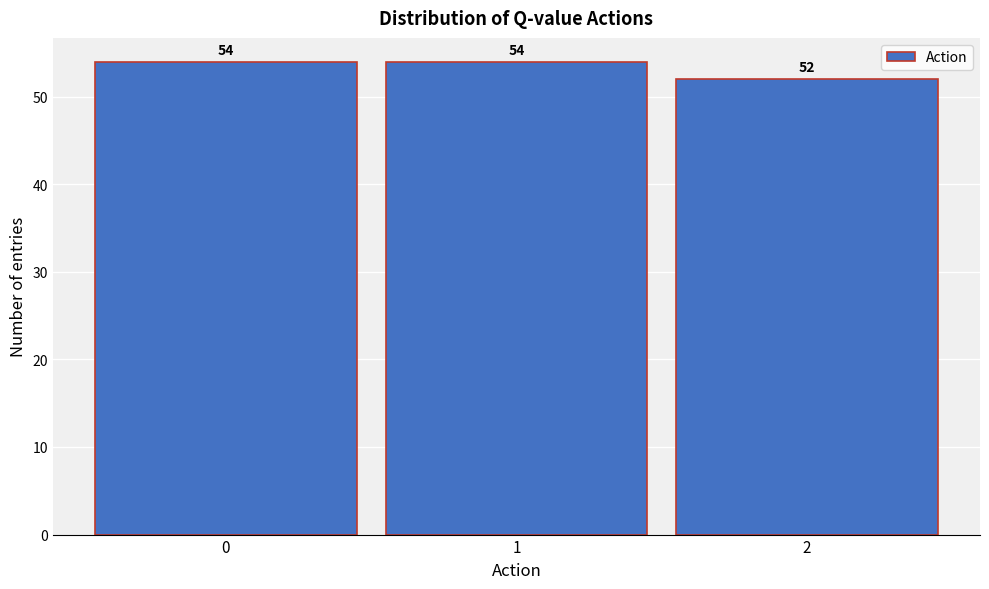

Reading left to right, extract all data points from this chart.

54	54	52